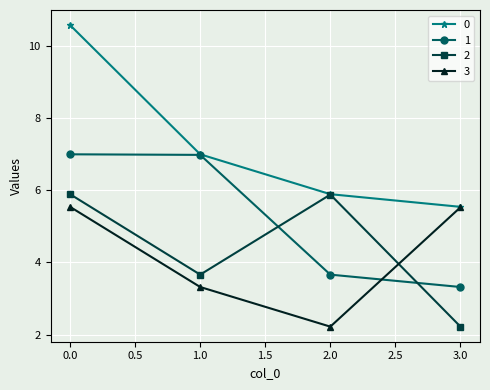

The 2 series shows 5.9 at 2.0. True or false?

True